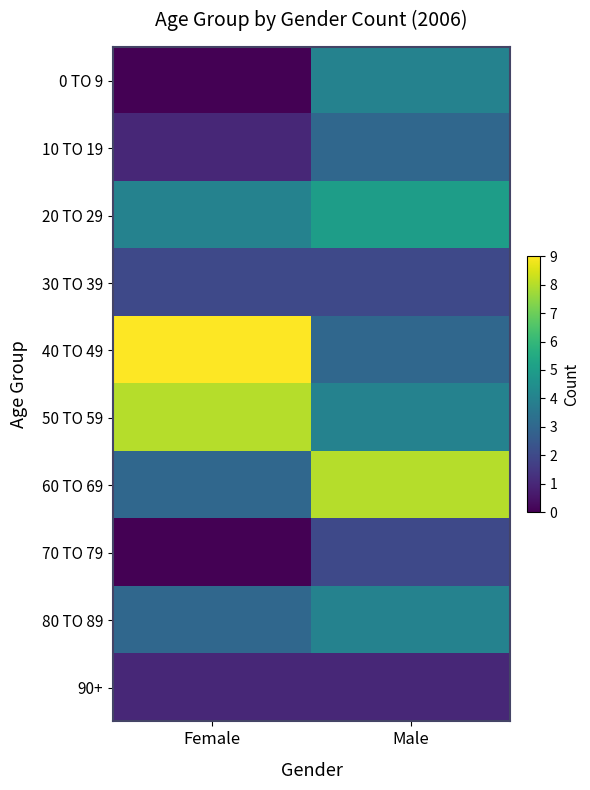

Which category has the highest value across all series?

Female